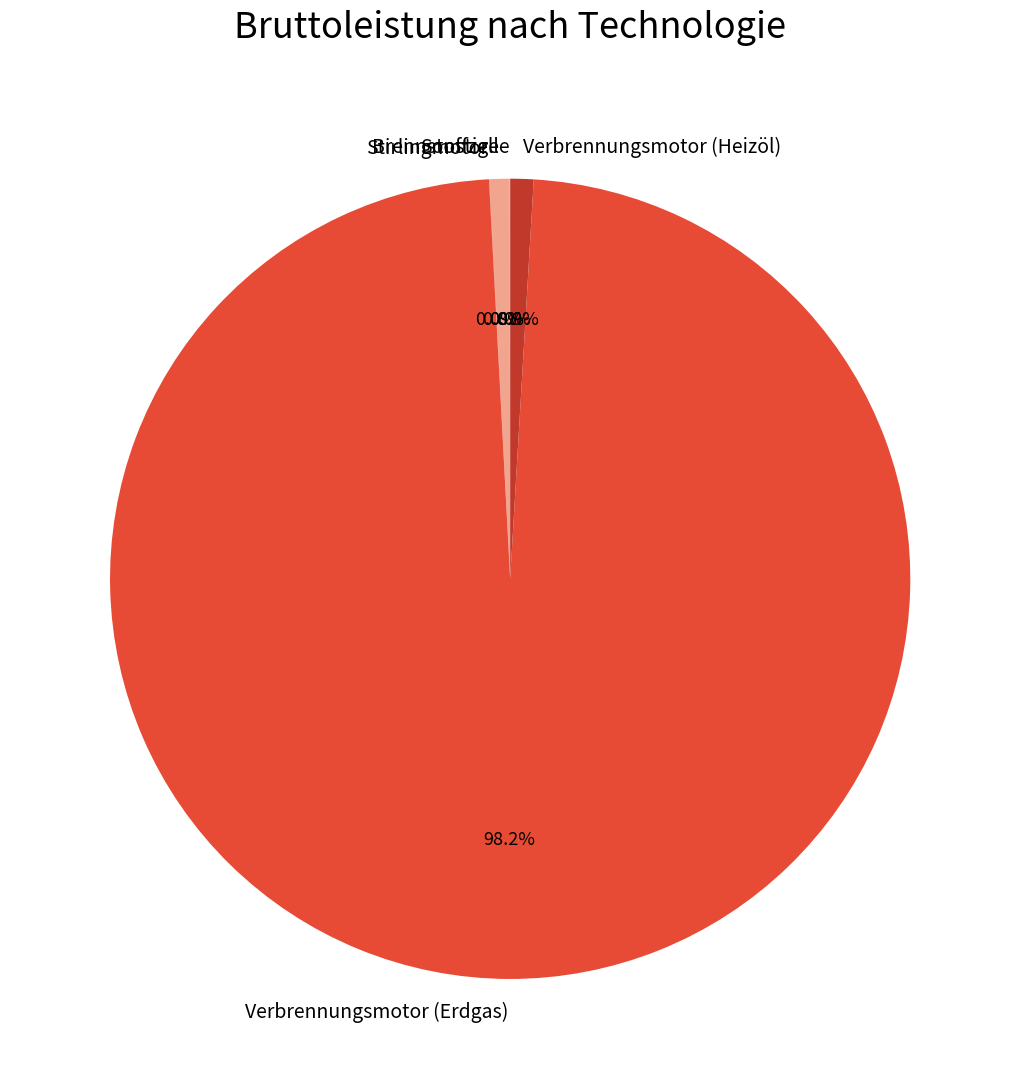

True or false: Verbrennungsmotor (Heizöl) accounts for 11% of the total.

False